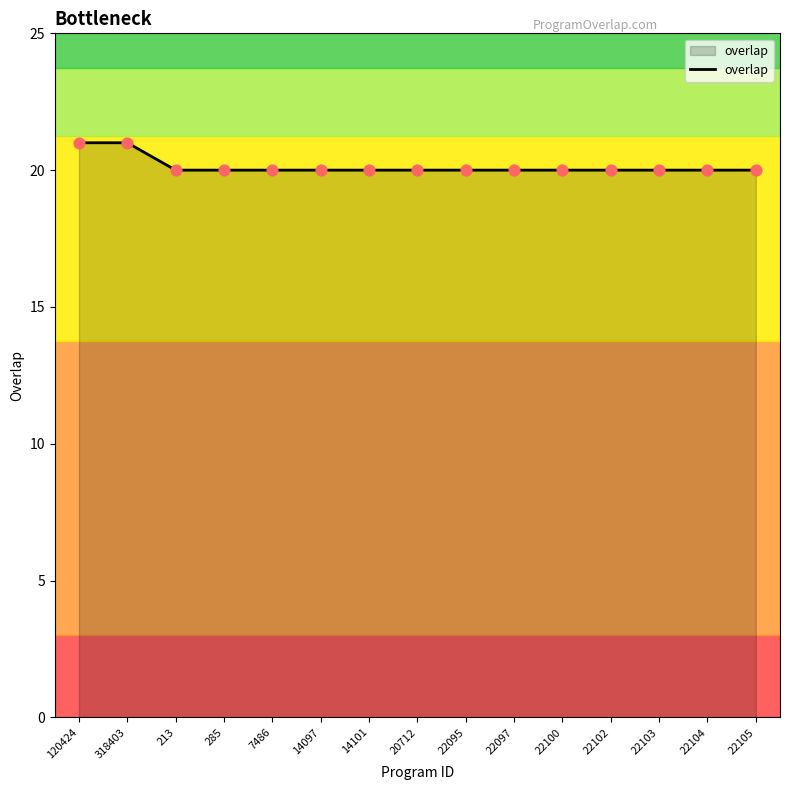

What is the ratio of the value at 285 to the value at 7486?

1.0